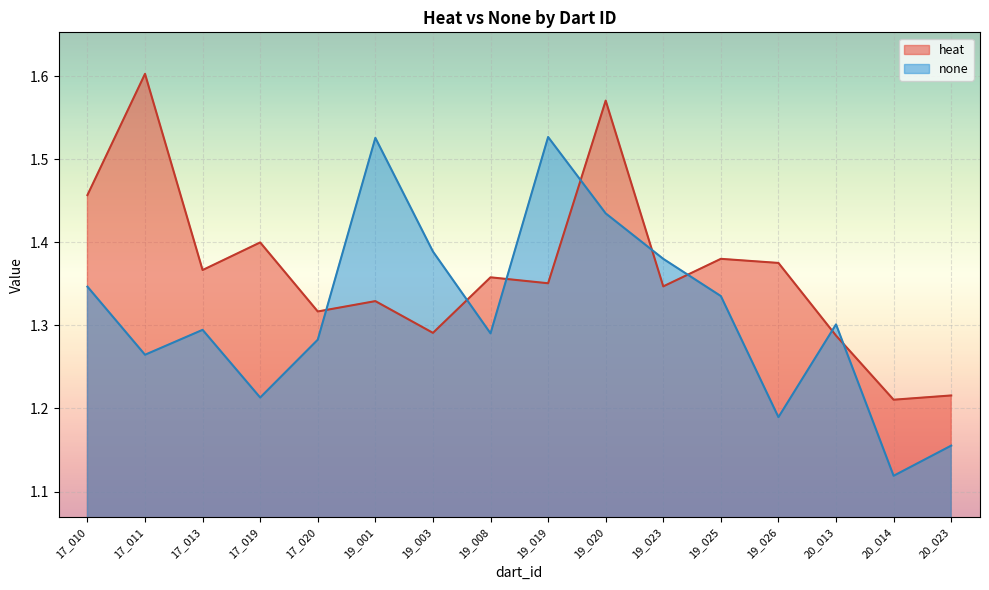

List the series in order of their overall mean, lowest first.

none, heat